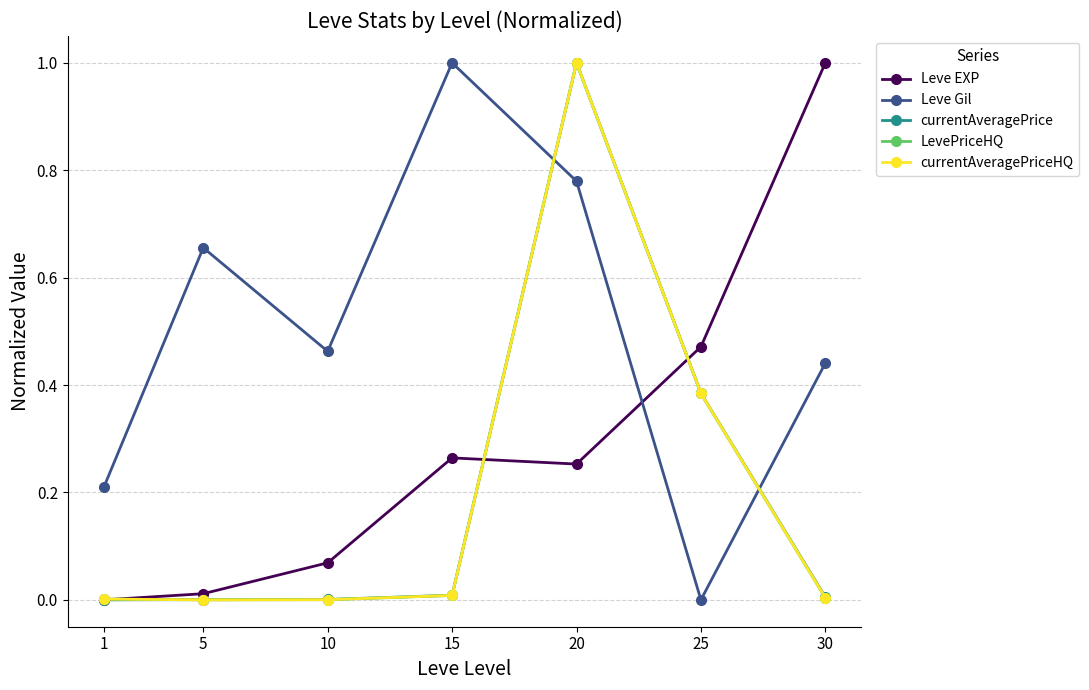

Does the chart have visible grid lines?

Yes